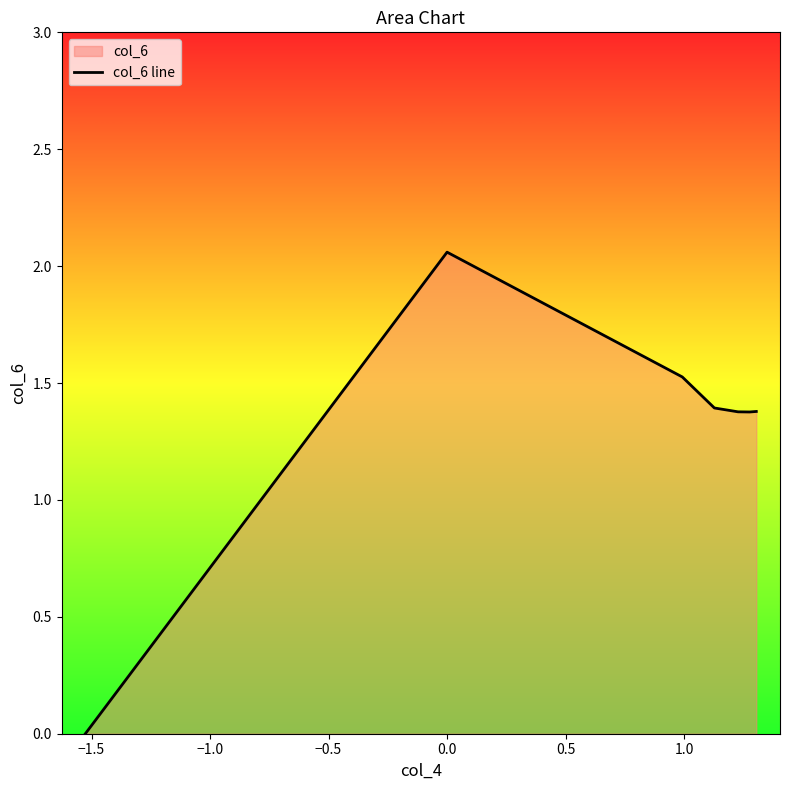

True or false: there are more than 0 points higher than both neighbors.

True